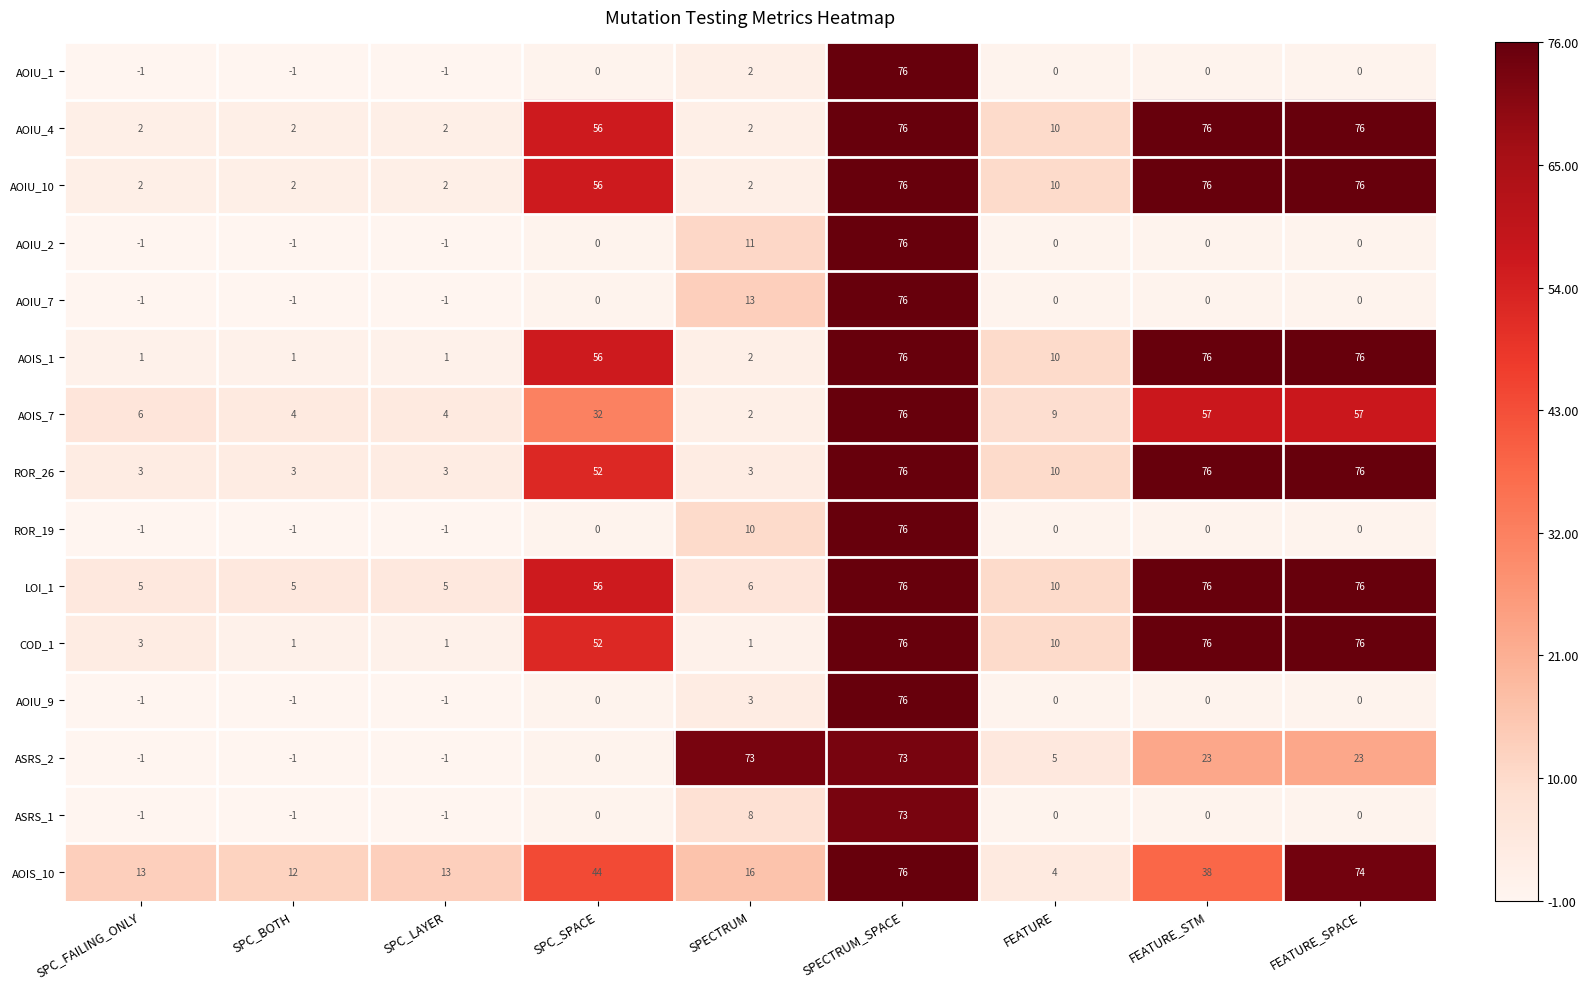

True or false: AOIU_9 has a value of -52 at SPC_SPACE.

False